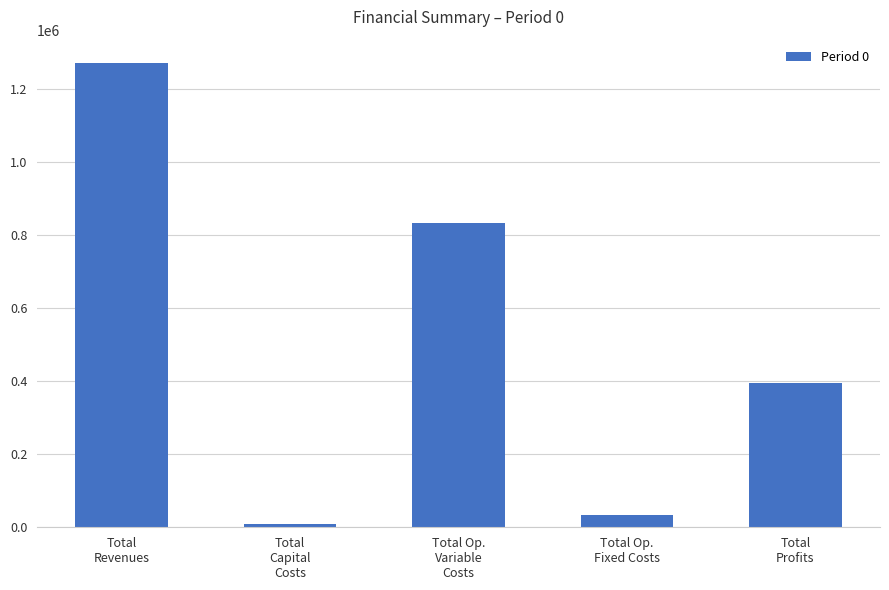

What is the value of the 2nd bar from the left?

8800.0